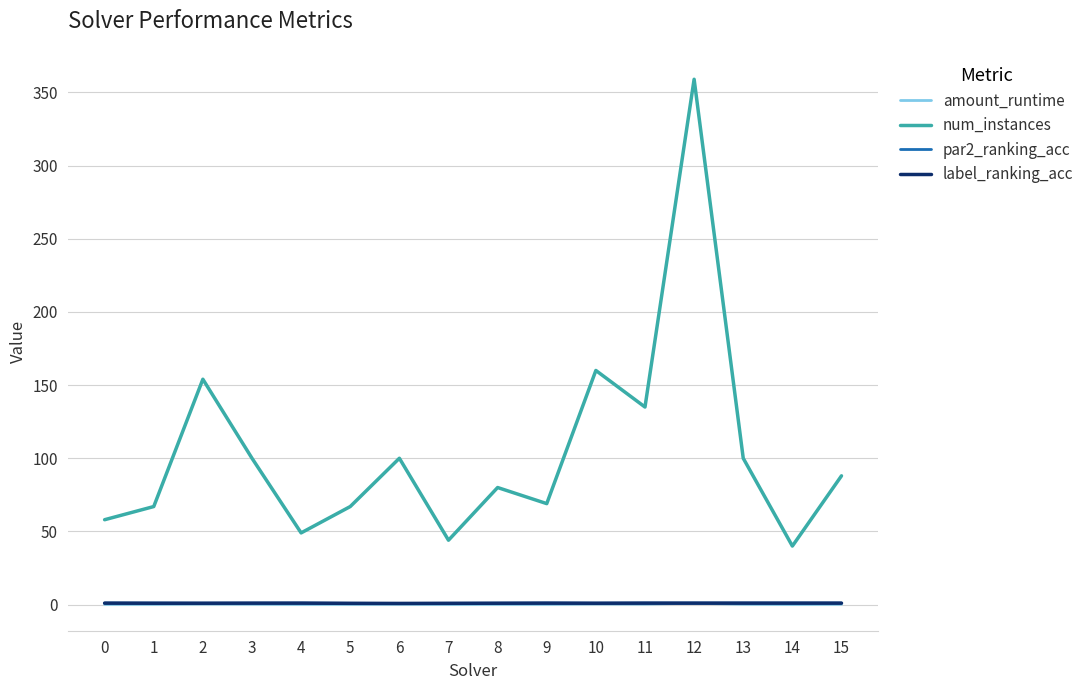

What is the total value across all series at 12?

361.9